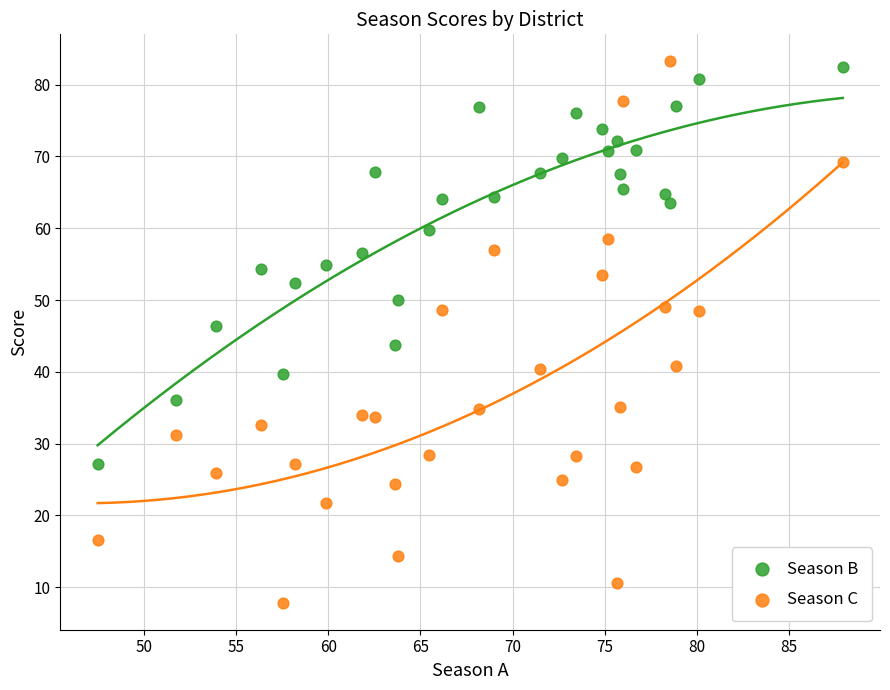

Which series has the largest Y range (max minus min)?

Season C